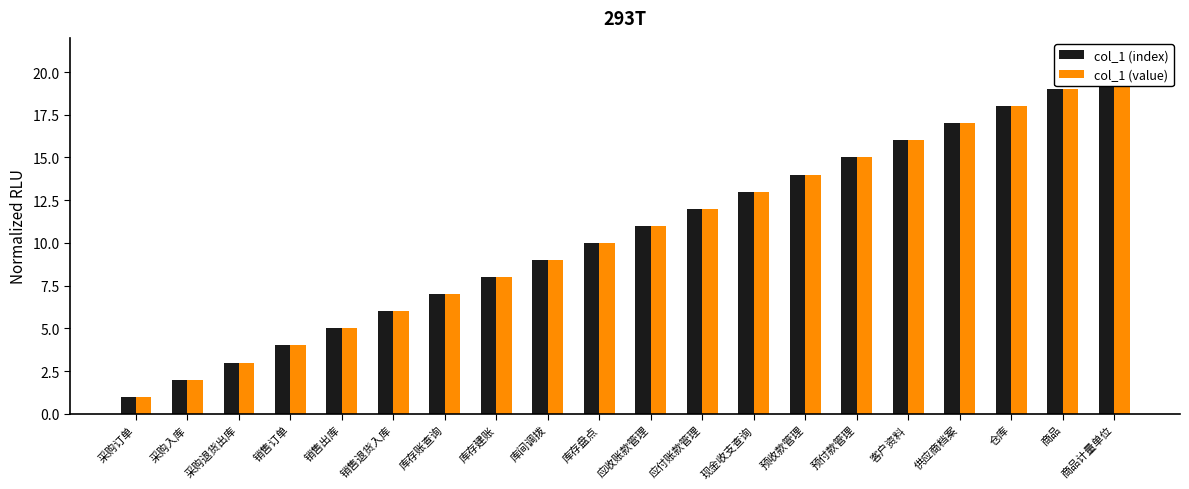

What is the difference between the maximum and minimum values in the col_1 (value) series?

19